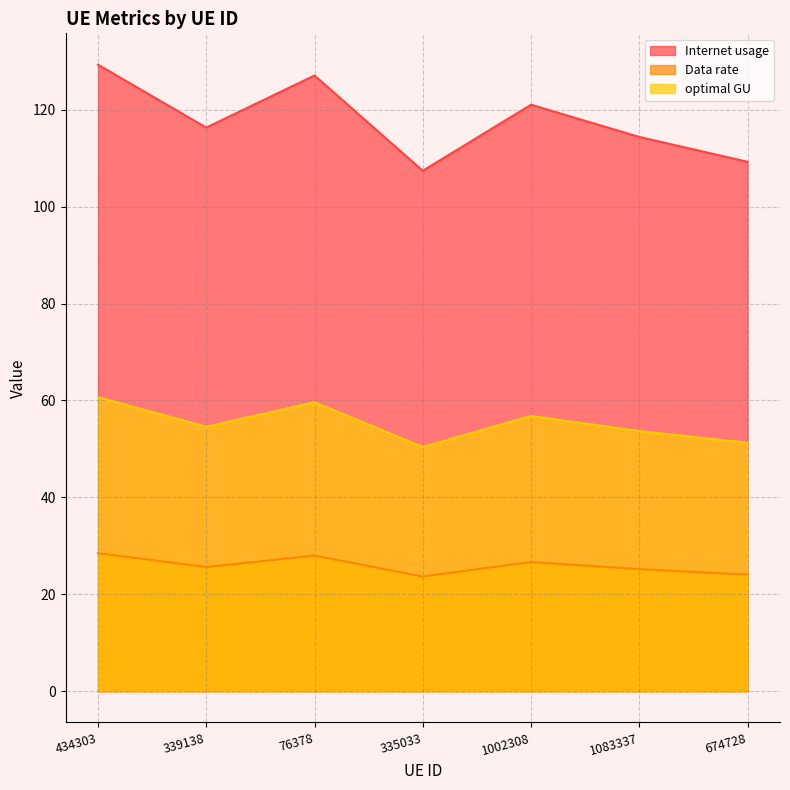

How many lines are shown in the chart?

3